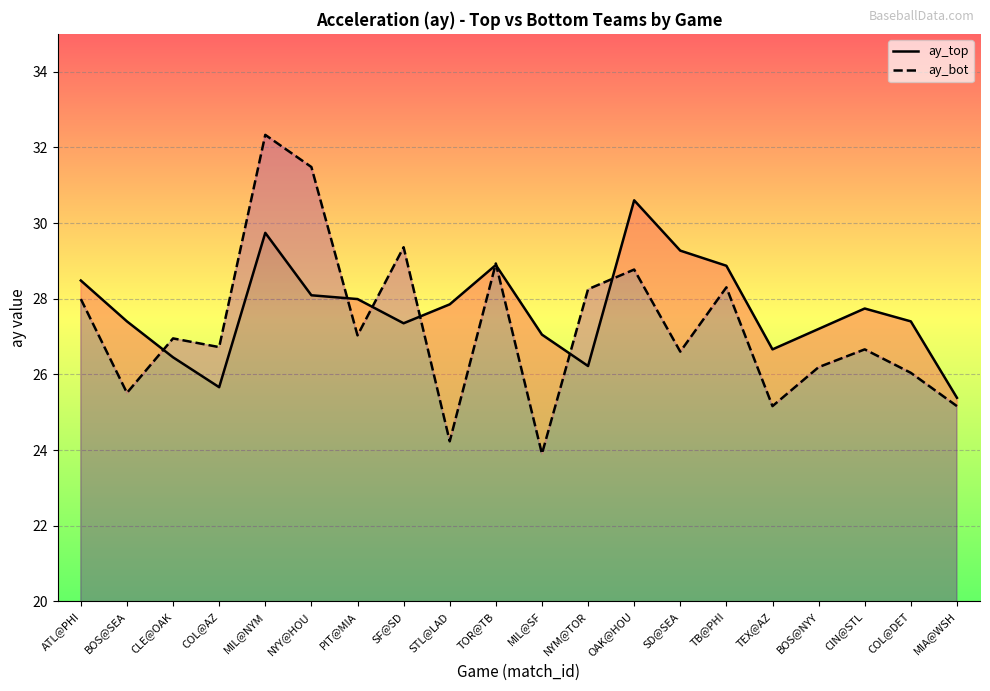

What is the sum of the ay_top values at MIL@NYM and NYY@HOU?

57.8